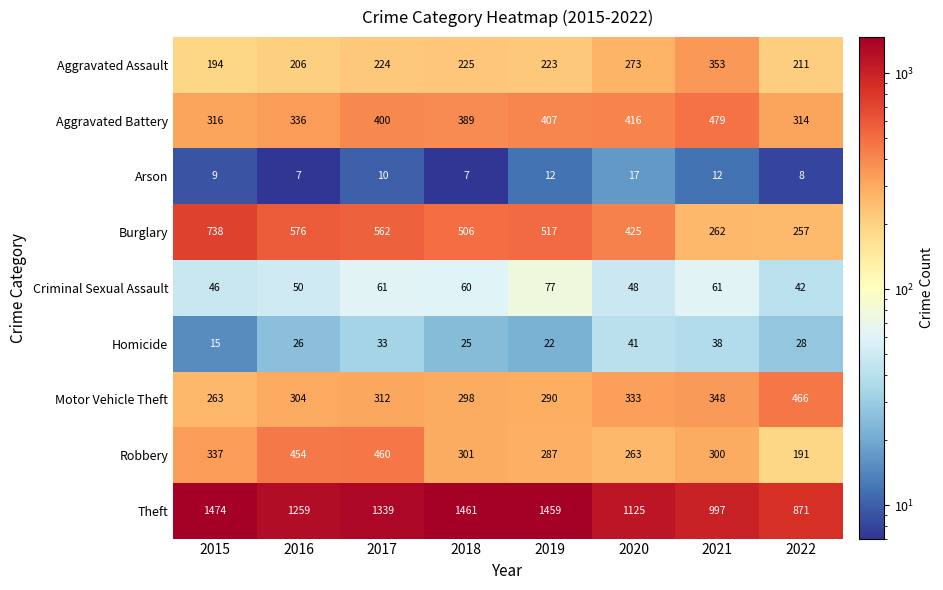

At which category is the sum across all series the highest?

2017